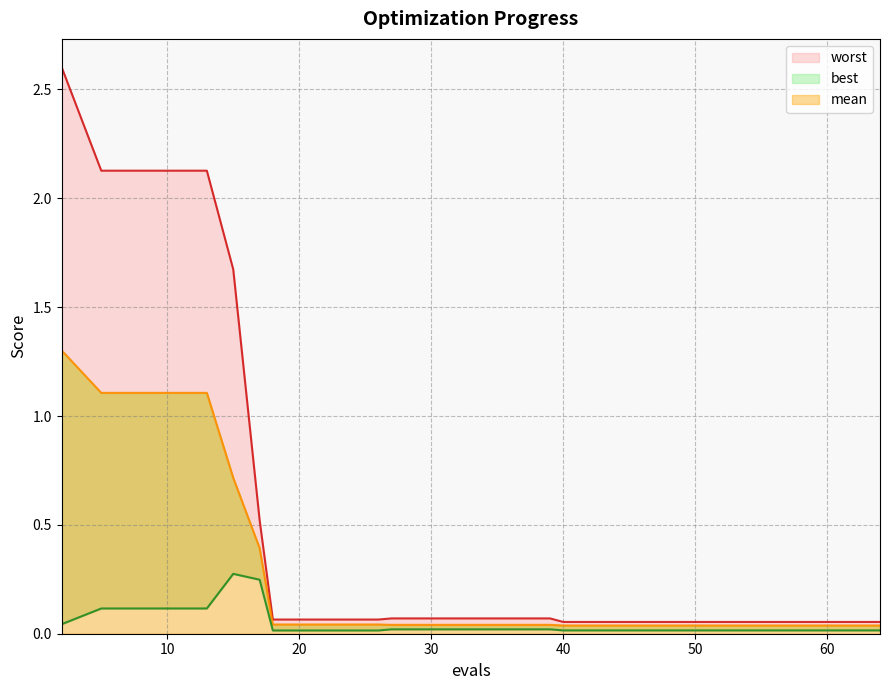

What are all the series names shown in the legend?

mean, best, worst